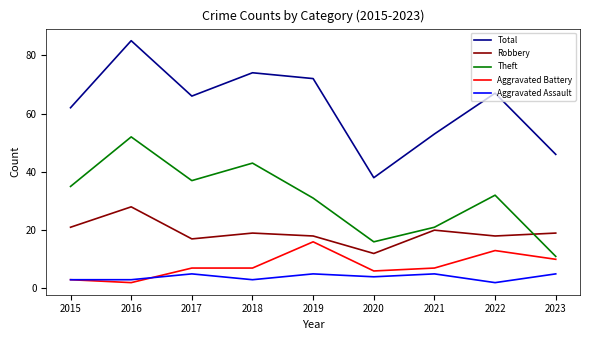

What are all the series names shown in the legend?

Total, Robbery, Theft, Aggravated Battery, Aggravated Assault